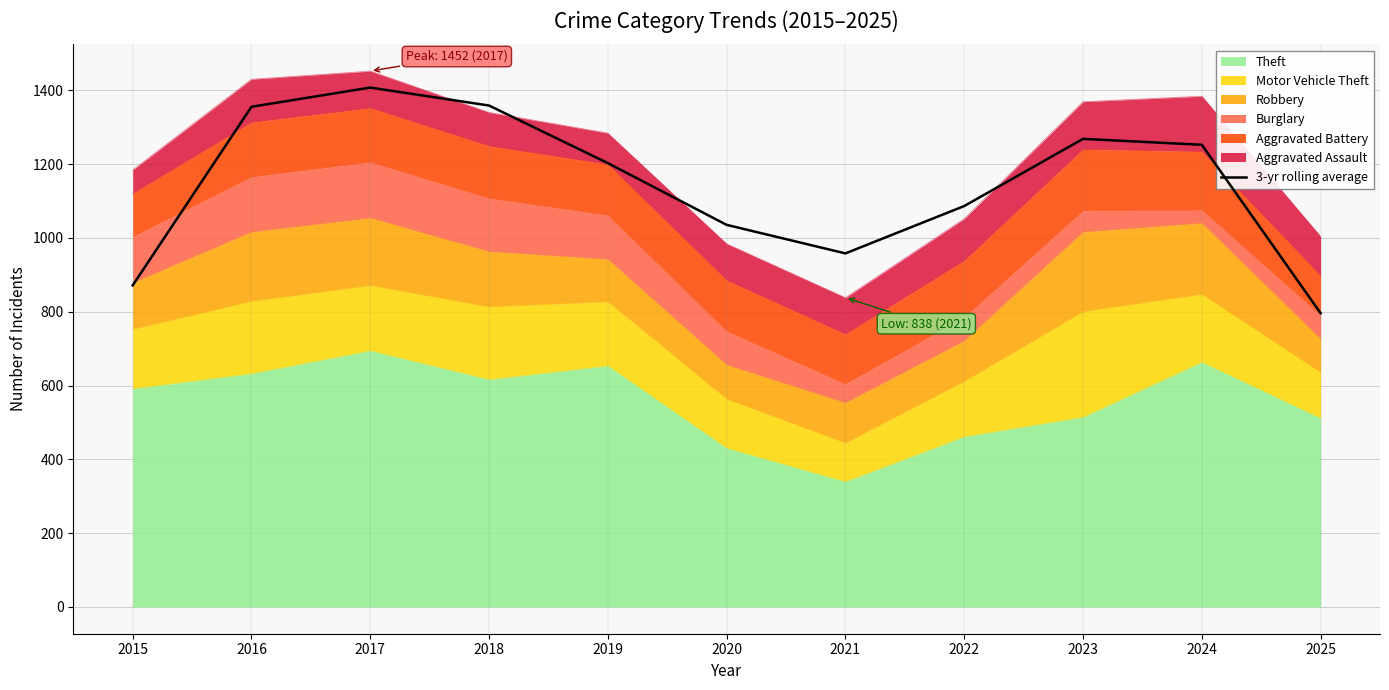

True or false: there are more than 0 points higher than both neighbors.

True